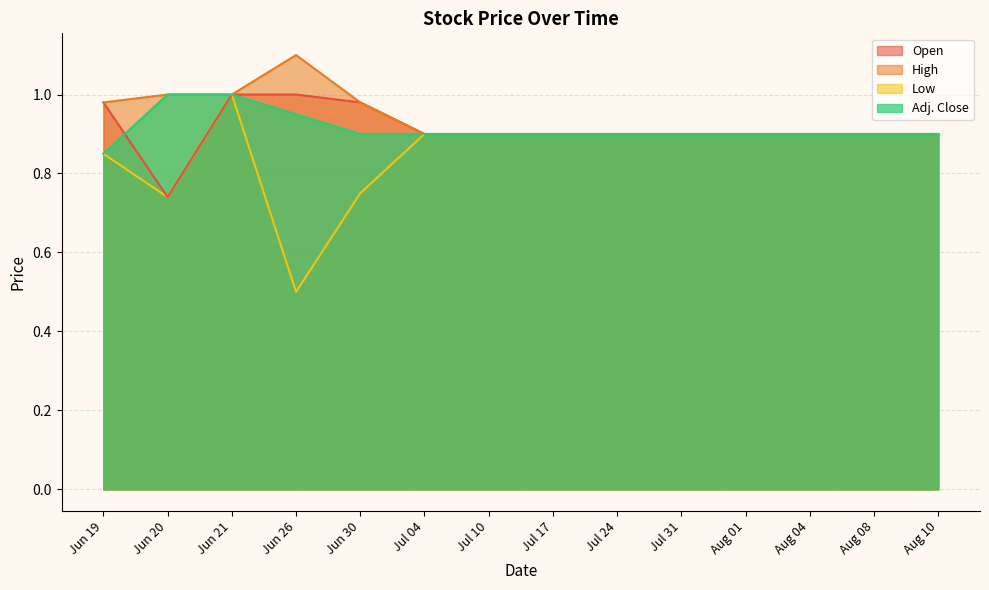

Count the number of data series in this chart.

4